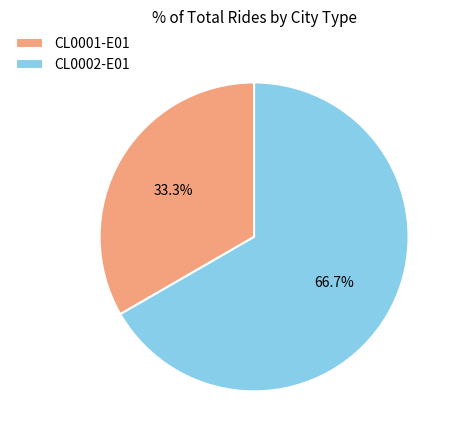

Which slice is the smallest?

CL0001-E01